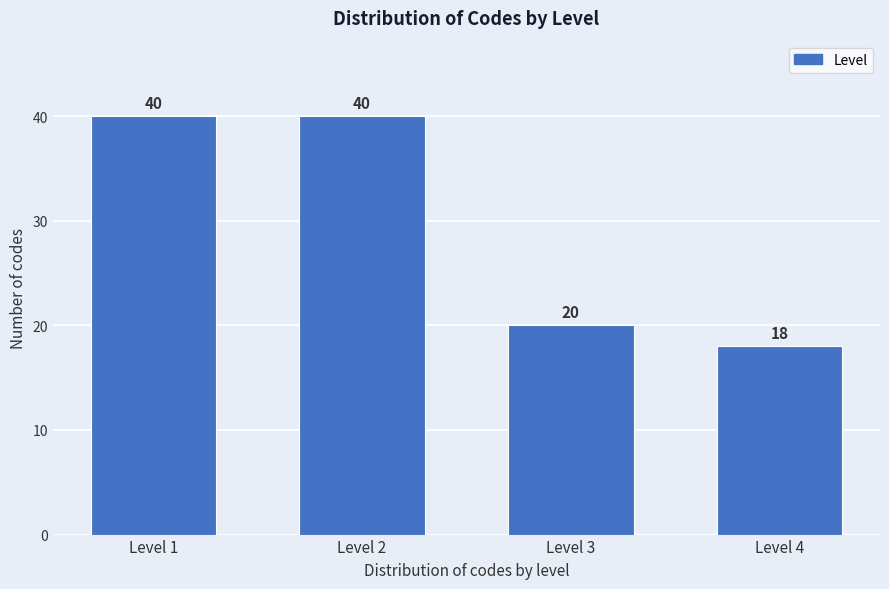

Reading left to right, list all the values displayed in this chart.

Level 1=40	Level 2=40	Level 3=20	Level 4=18